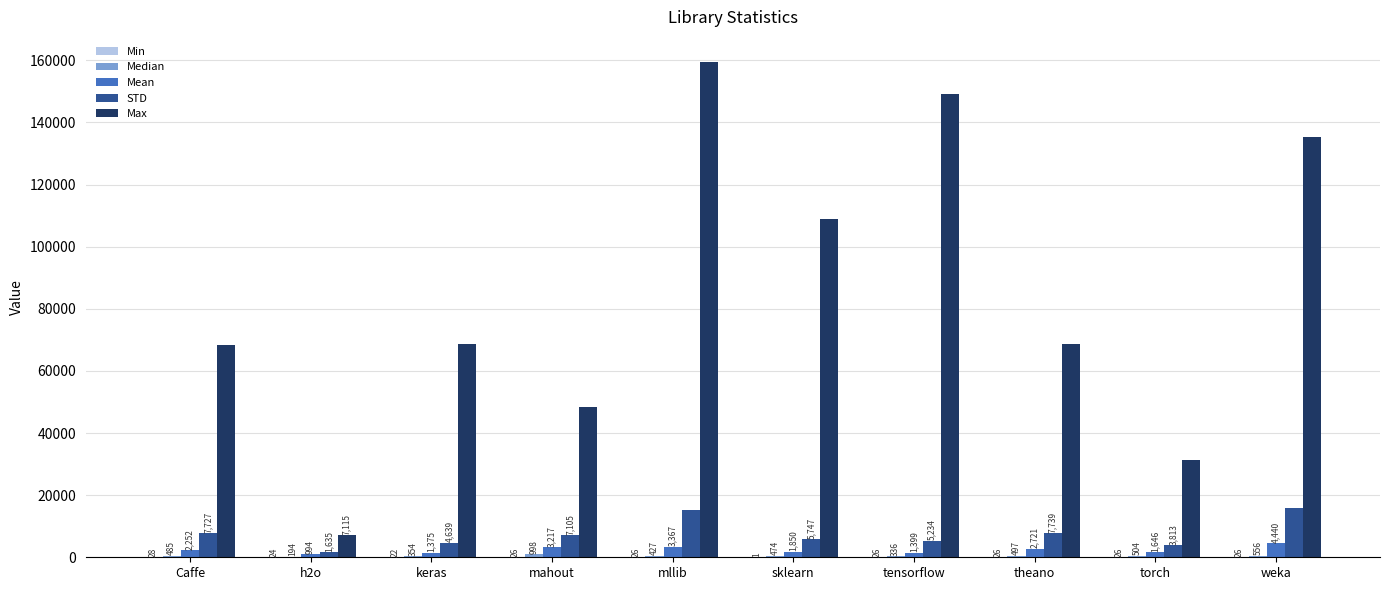

Which series changed the most between h2o and weka?

Max